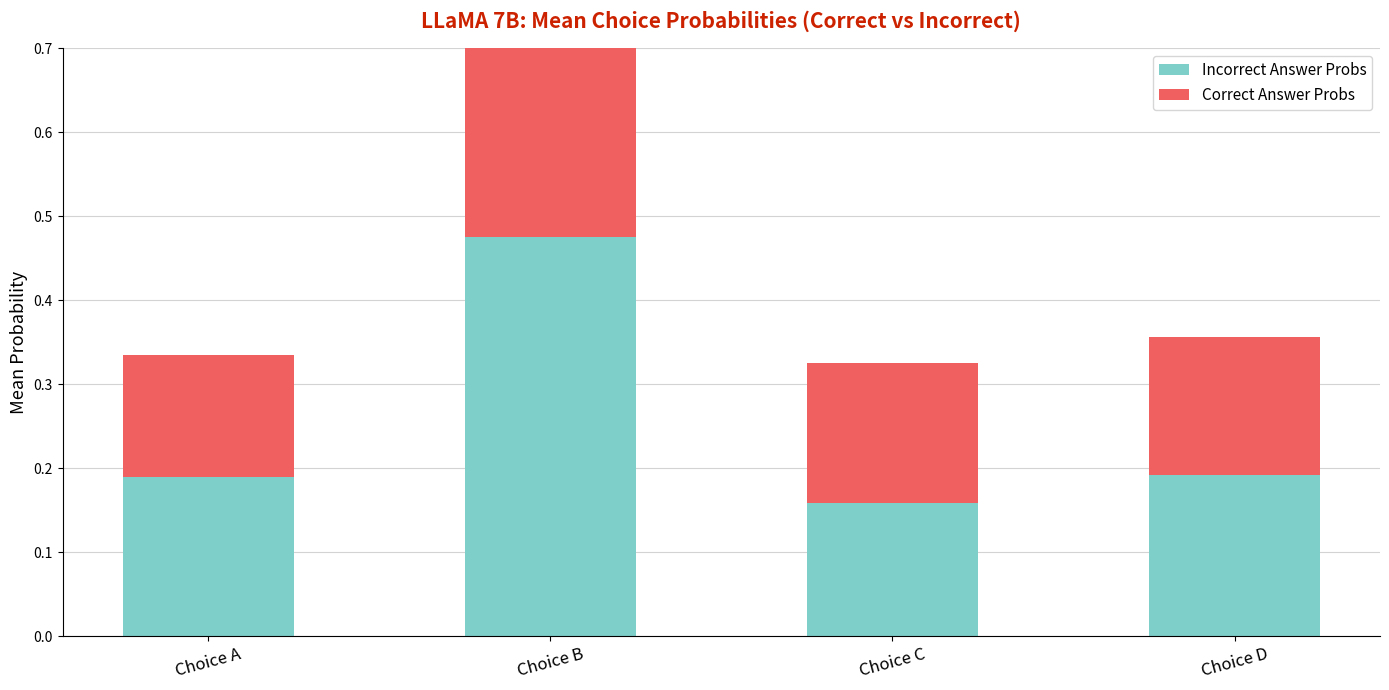

What is the total value across all series at Choice B?

1.0